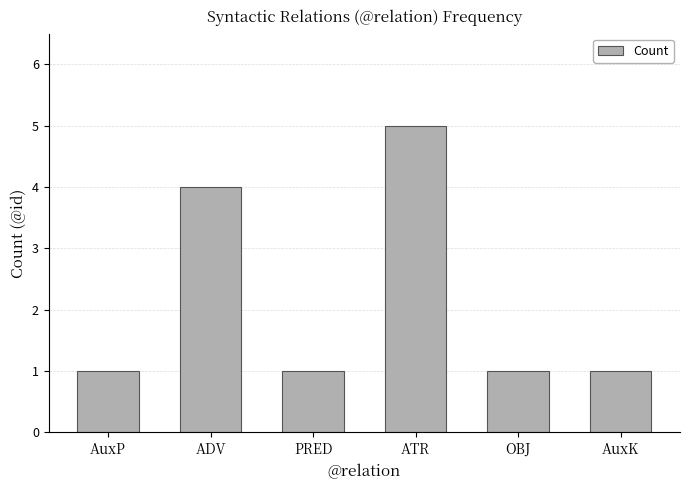

How many bars are there in total?

6